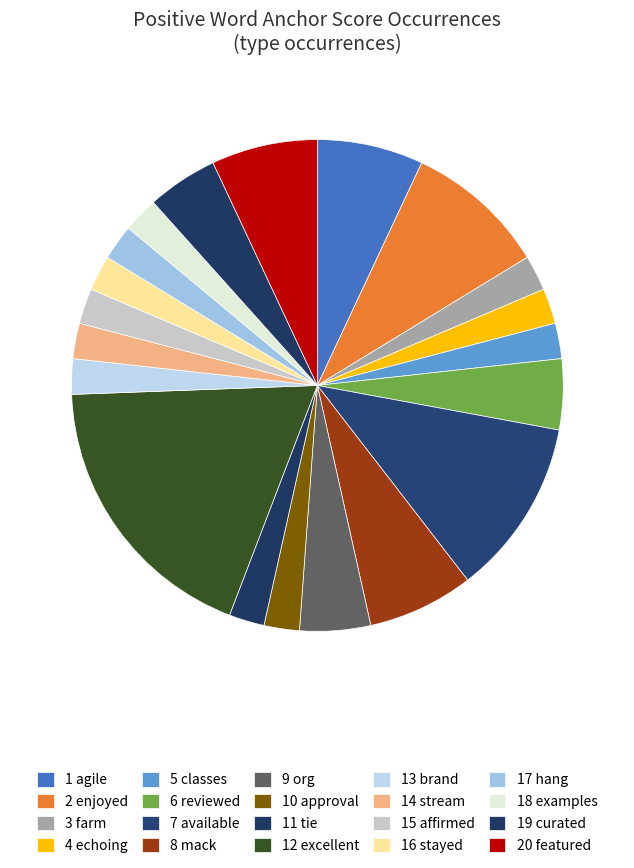

How many segments does this pie chart have?

20